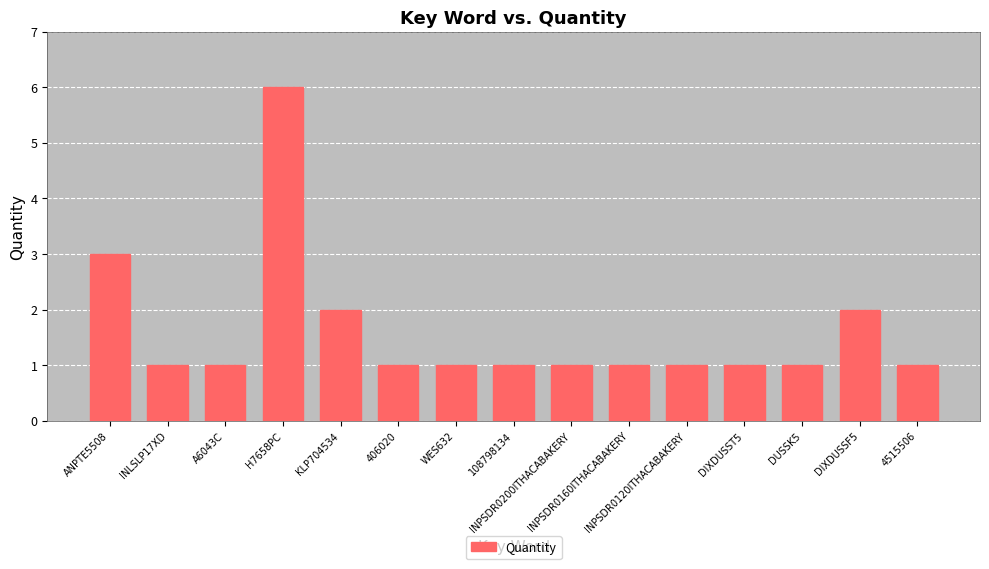

What is the minimum value shown in the chart?

1